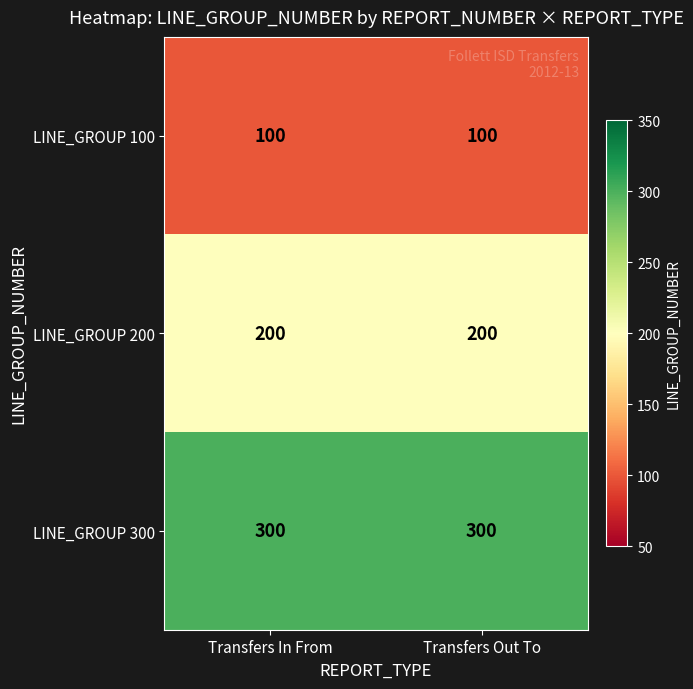

Rank the series by their maximum value, from highest to lowest.

LINE_GROUP 300, LINE_GROUP 200, LINE_GROUP 100